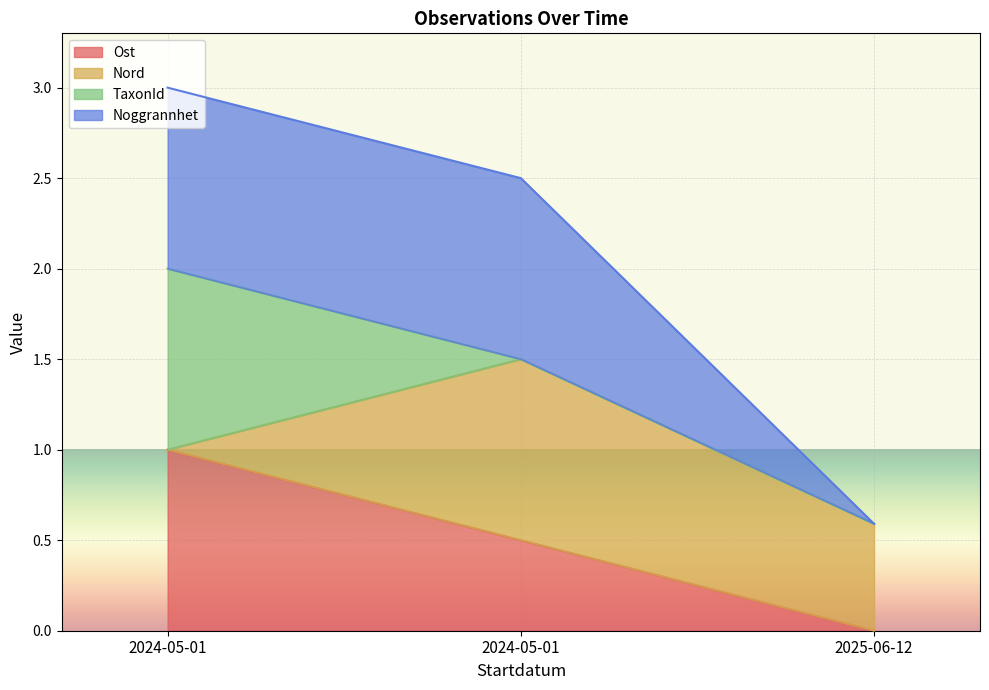

Is the value of Noggrannhet at 2024-05-01 greater than the value of Ost at 2025-06-12?

Yes